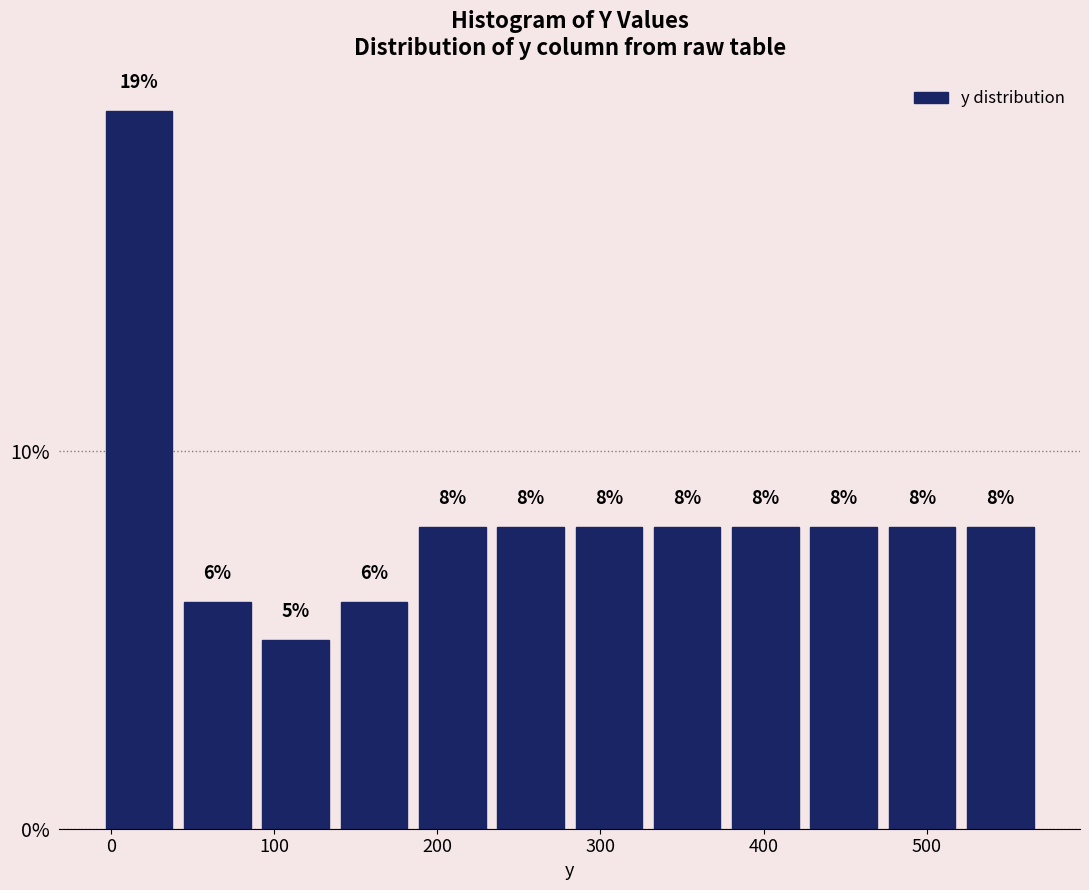

Over which range of the x-axis is the bar tallest?

-10 to 40